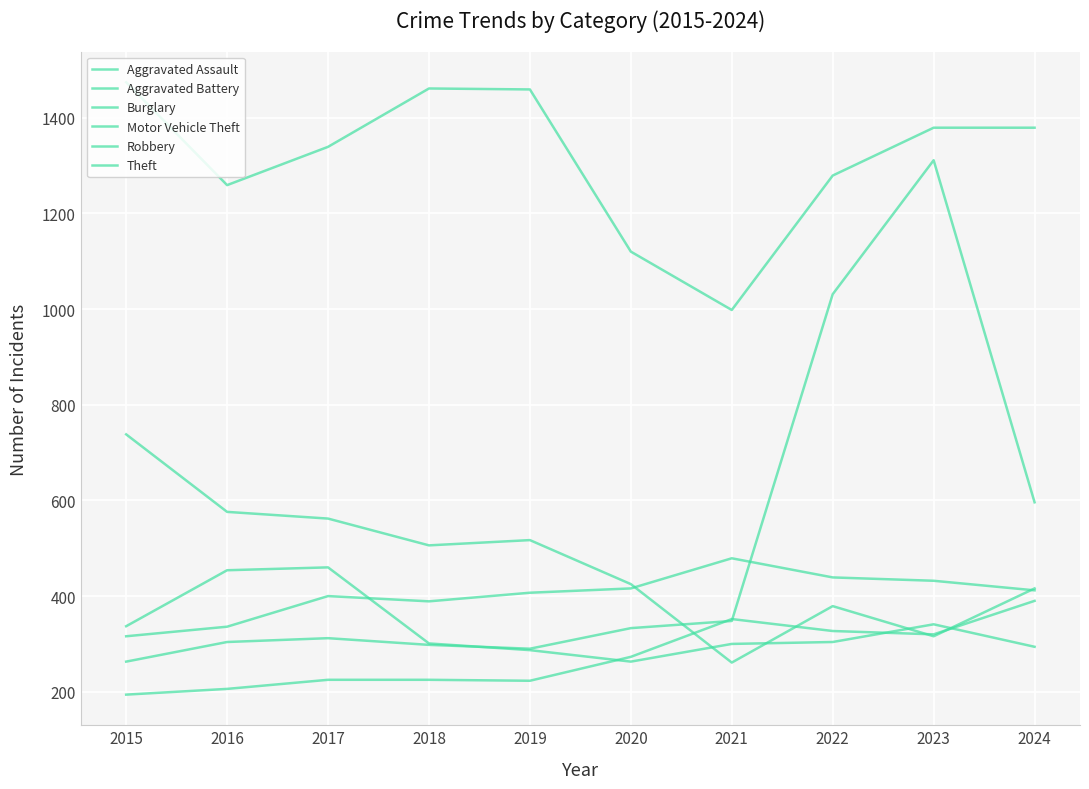

What is the lowest value of the Theft series?

998